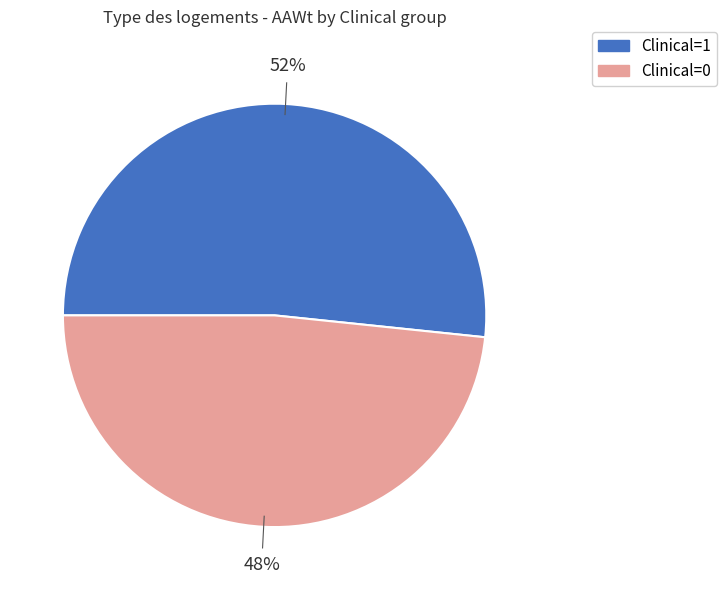

Is the sum of Clinical=1 and Clinical=0 greater than half?

Yes